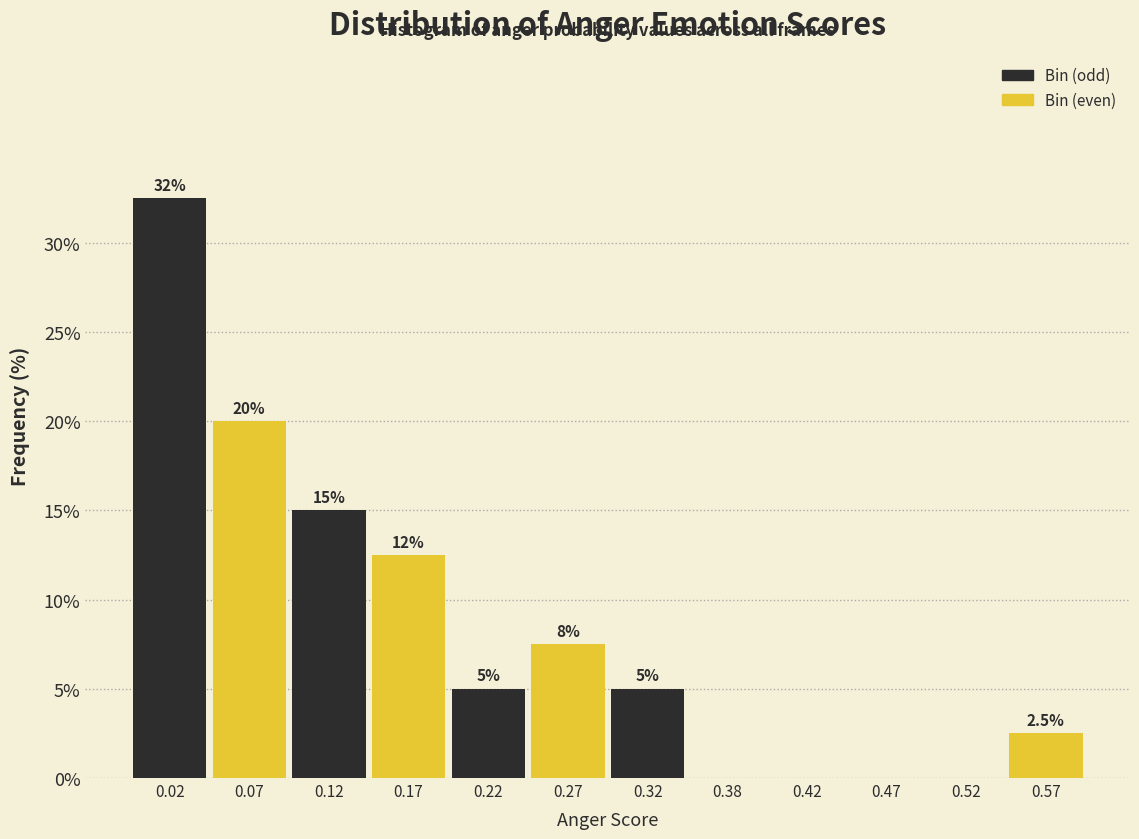

Over which range of the x-axis is the bar tallest?

0.00 to 0.05